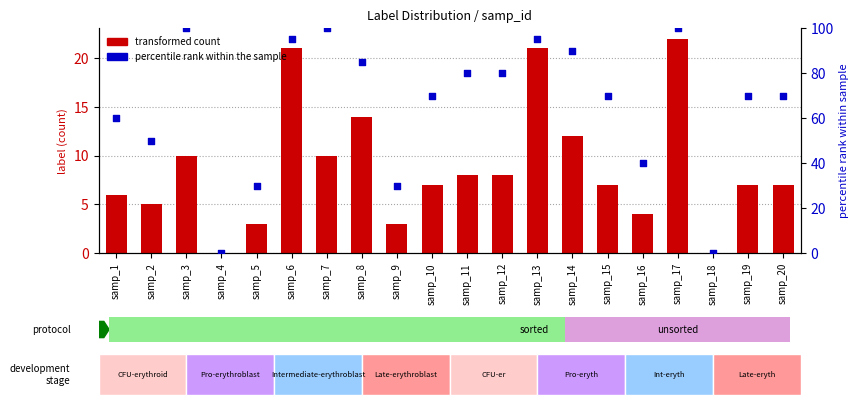

Which series has the widest spread of Y values?

percentile rank within the sample